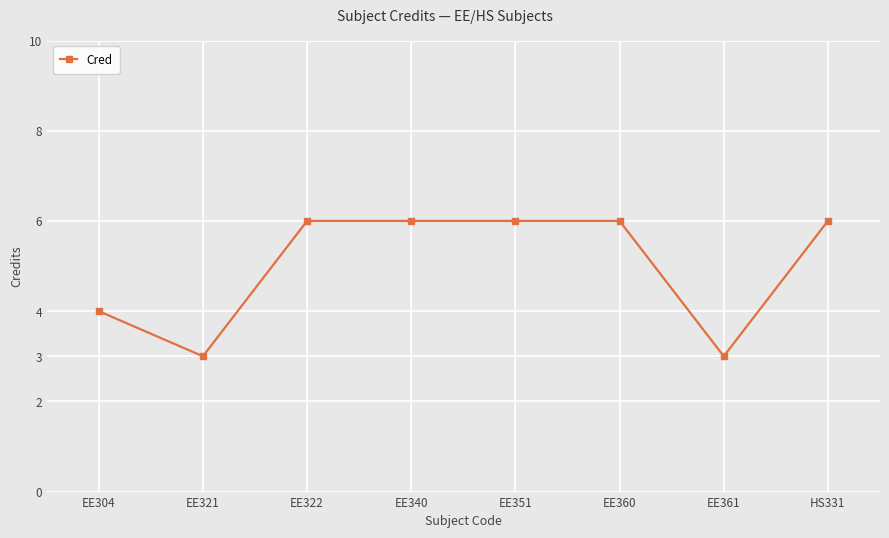

Does the chart have visible grid lines?

Yes